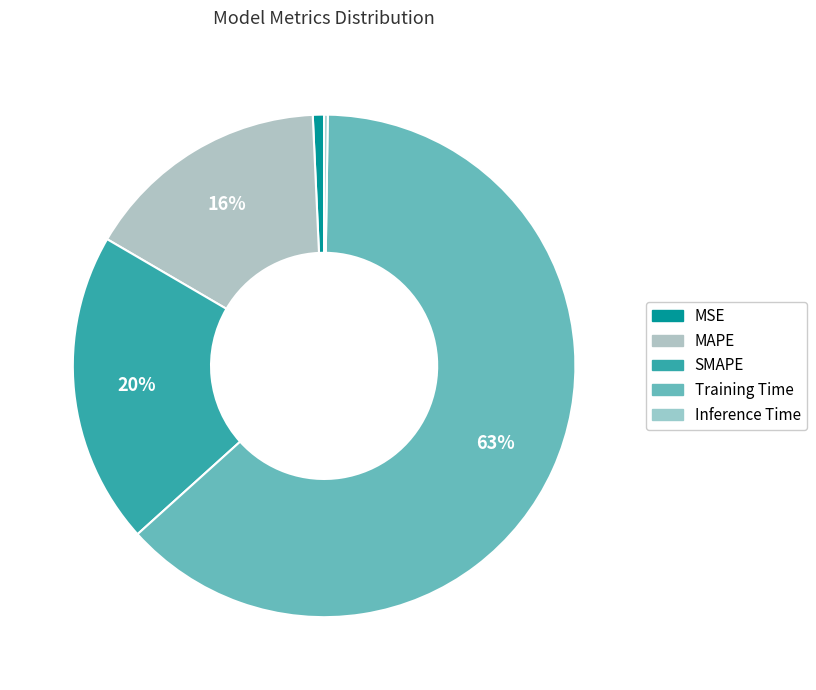

Which slice is the largest?

Training Time